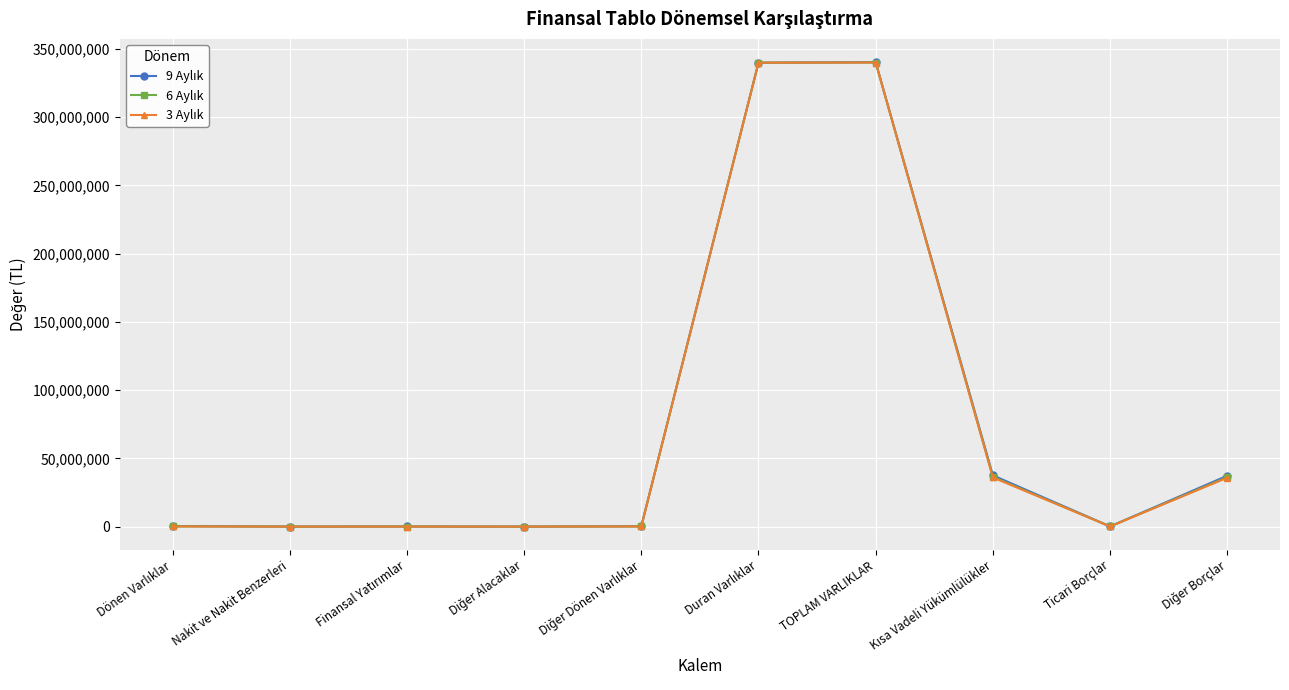

What is the greatest value displayed?

340382938